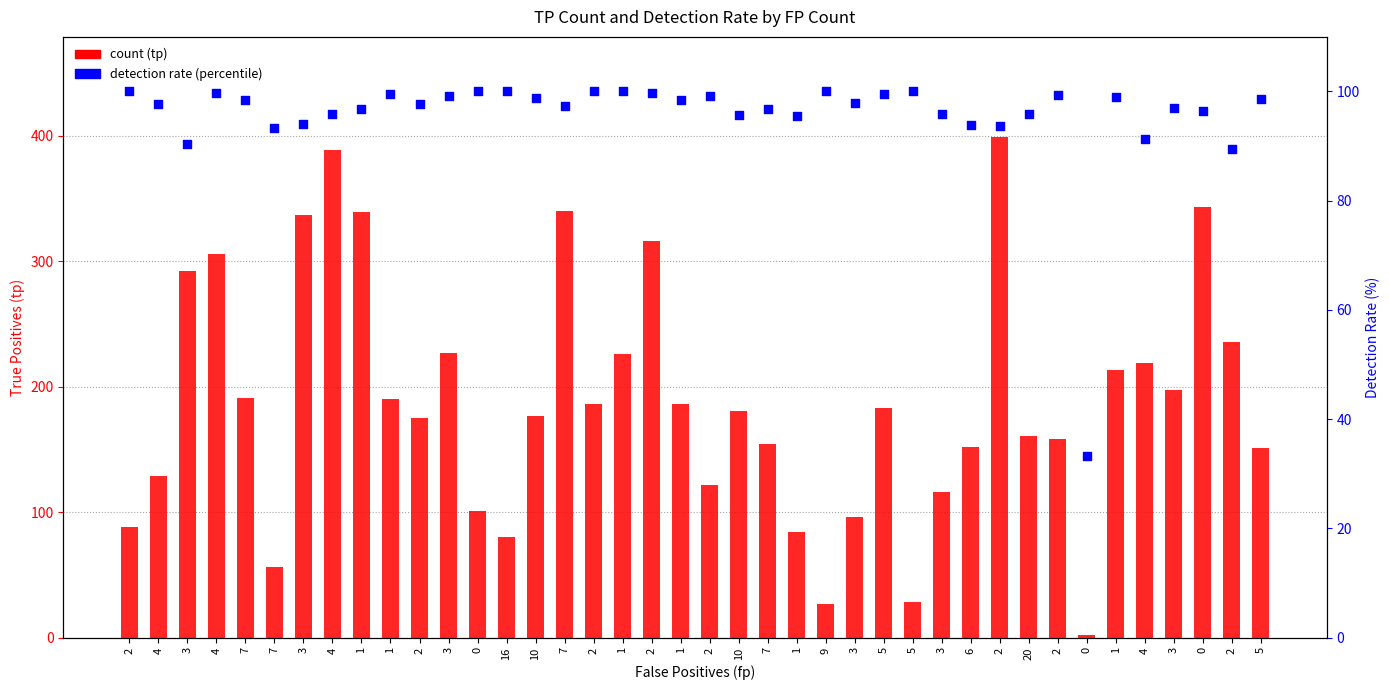

What are all the series names shown in the legend?

count (tp), detection rate (%)